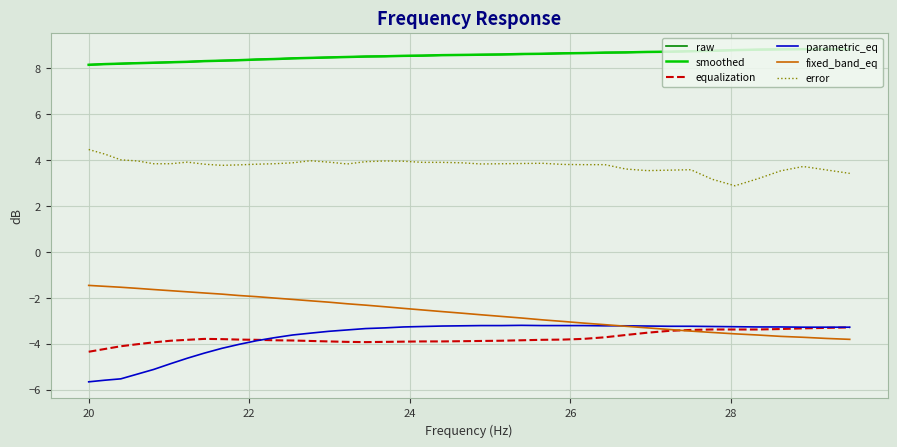

What are all the series names shown in the legend?

raw, smoothed, equalization, parametric_eq, fixed_band_eq, error